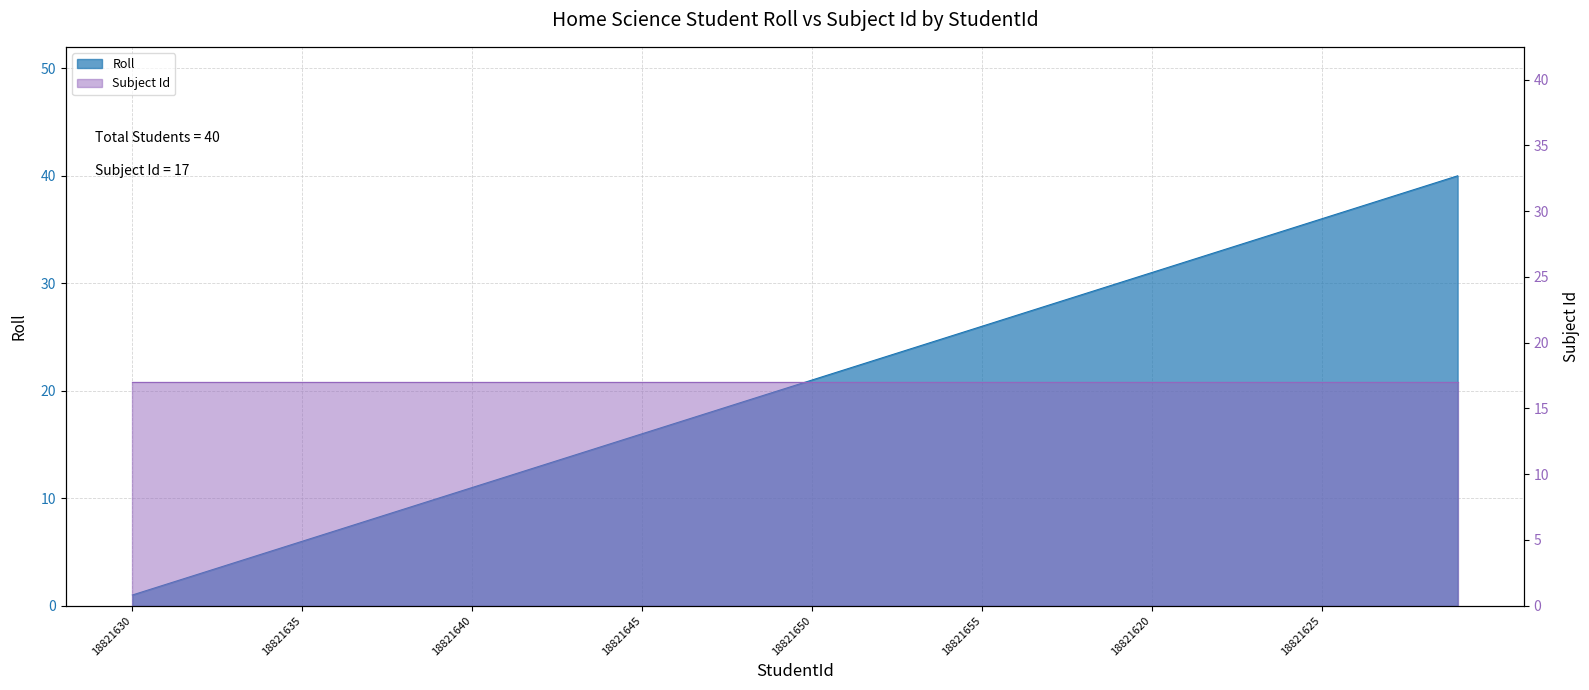

Which has a higher value, 18821632 or 18821633?

18821633